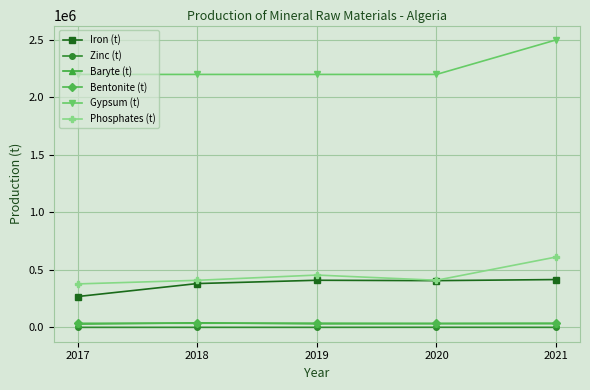

True or false: Zinc (t) and Iron (t) intersect in this chart.

False